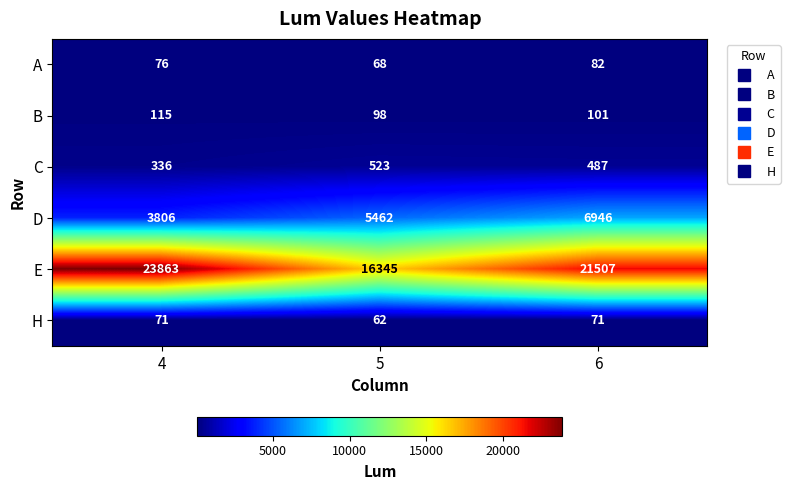

What is the total value across all series at 5?

22558